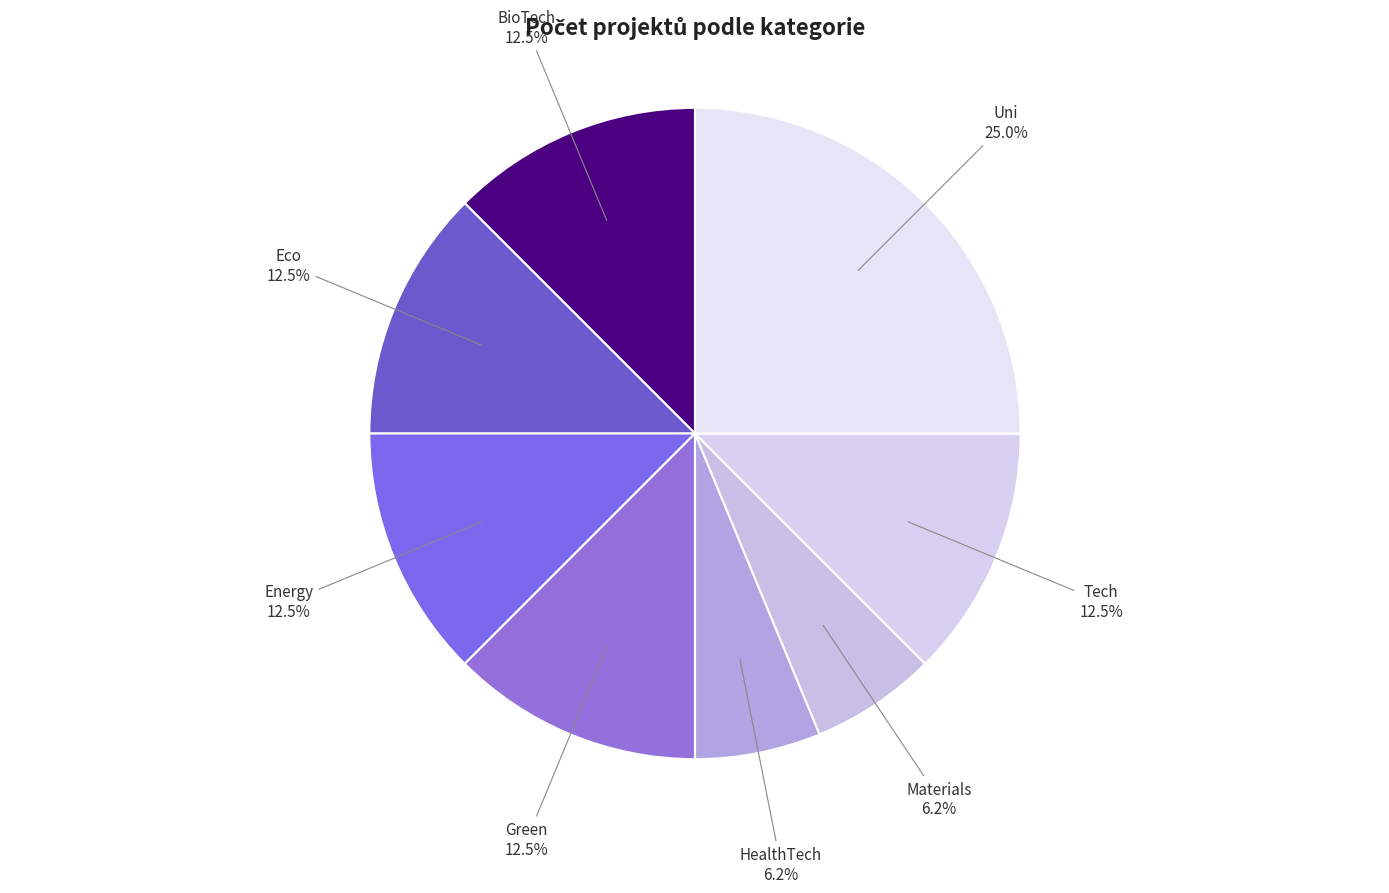

Do Green and Uni together represent more than half of the pie?

No